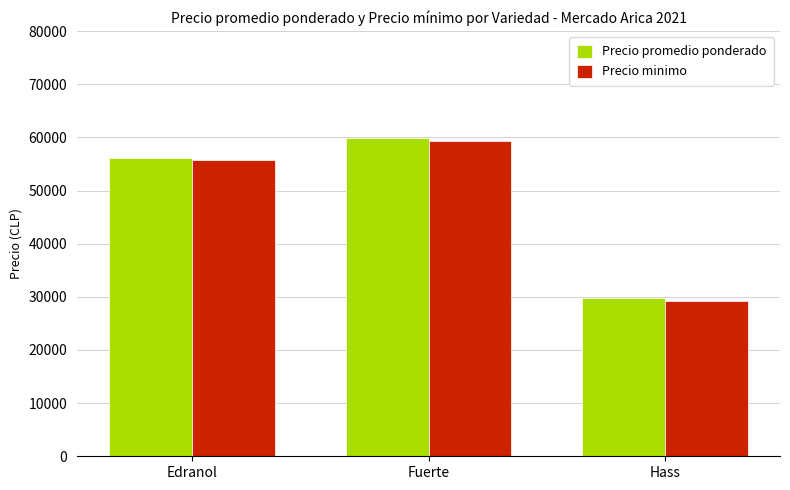

Reading left to right, extract all data points from this chart.

Precio promedio ponderado: 56166	59970	29720
Precio minimo: 55666	59411	29184